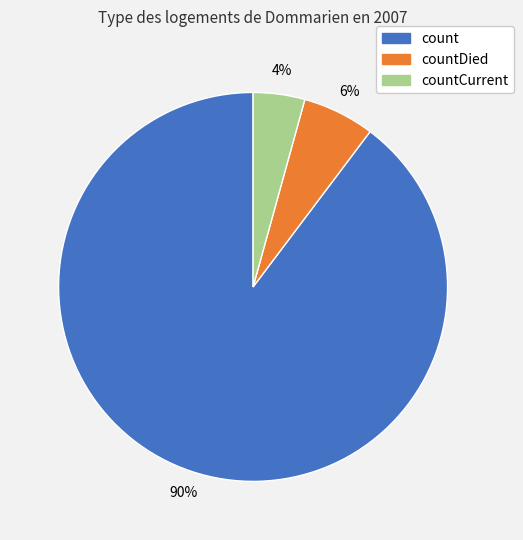

Is there a majority slice in this chart?

Yes